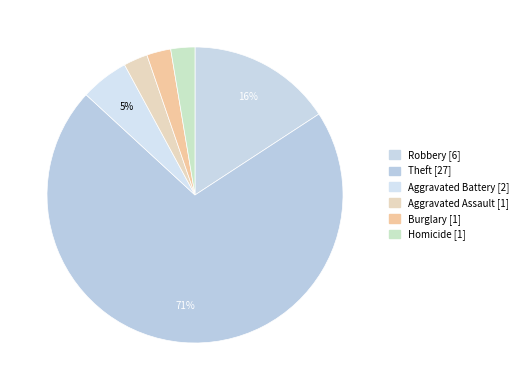

How many slices are in this pie chart?

6